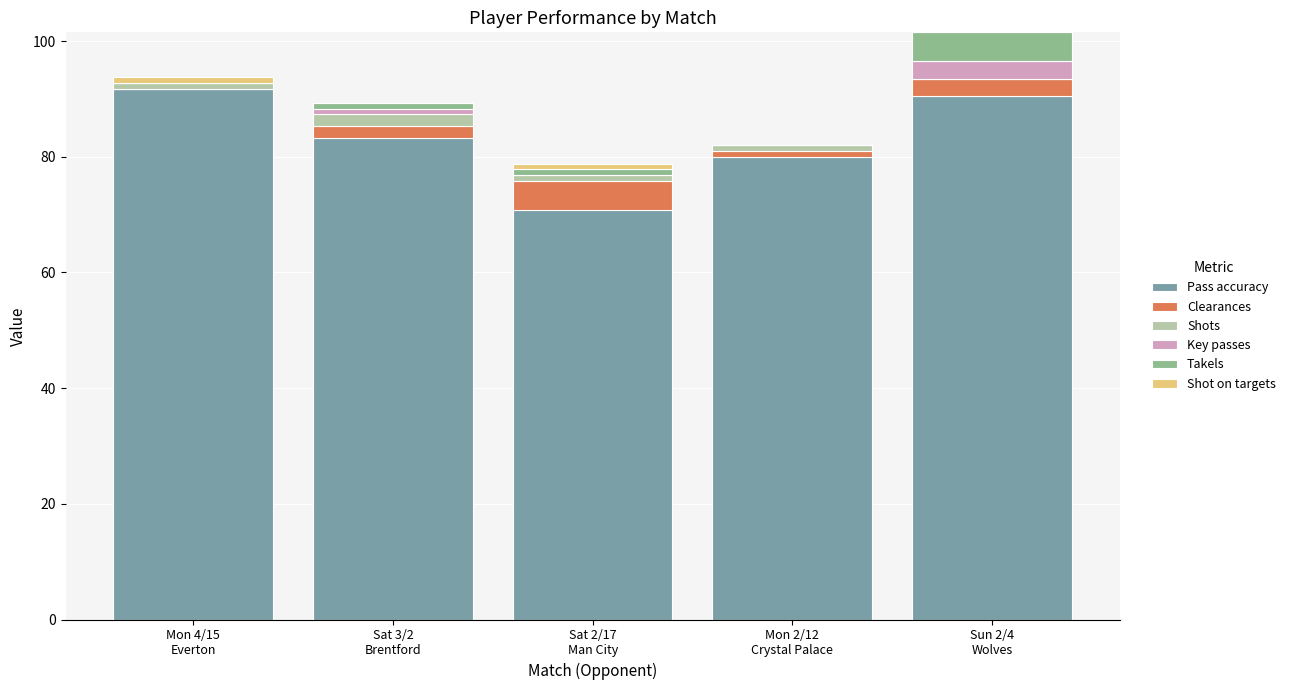

What is the label of the 5th bar from the right?

Mon 4/15
Everton